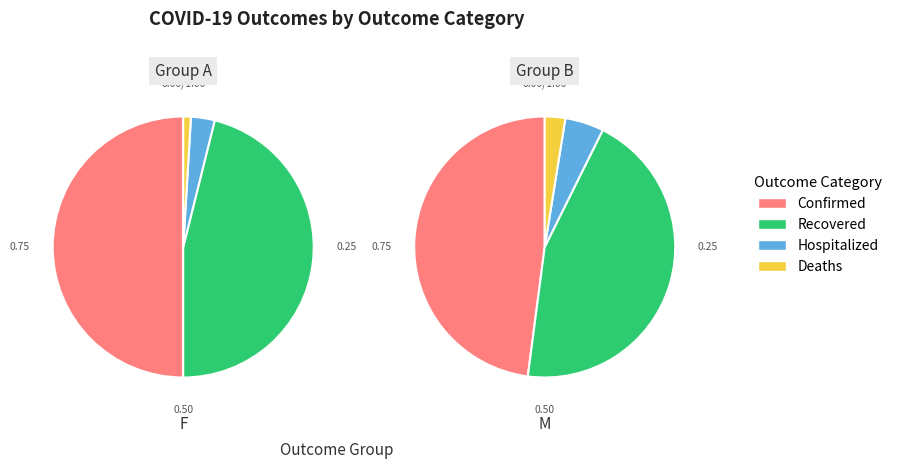

Is the sum of 4 and 7 greater than half?

No